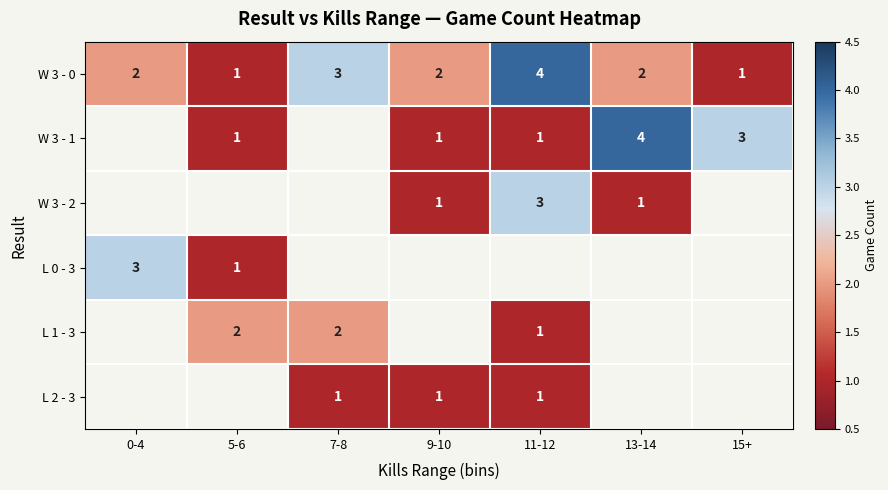

What is the spread (max minus min) of values at 9-10?

1.0